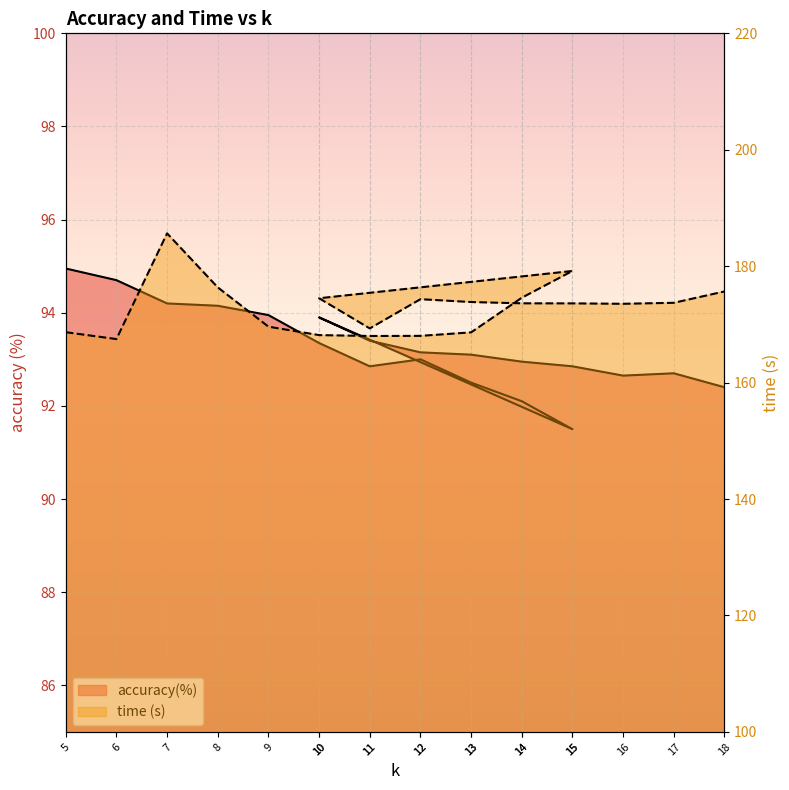

What is the lowest value of the time (s) series?

167.5